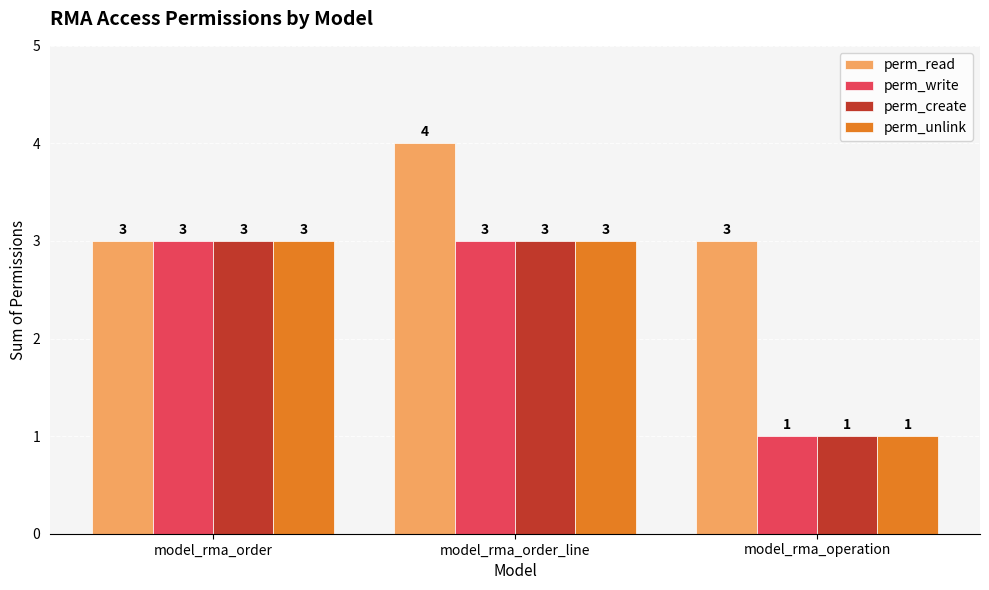

What is the average value of the perm_unlink series?

2